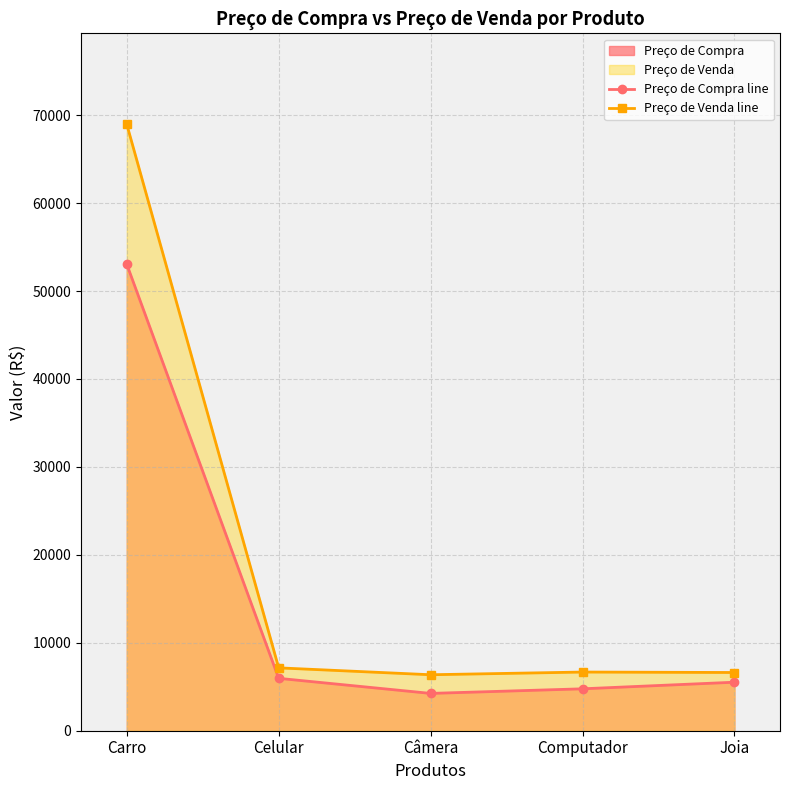

What is the average value of the Preço de Compra line series?

14706.0